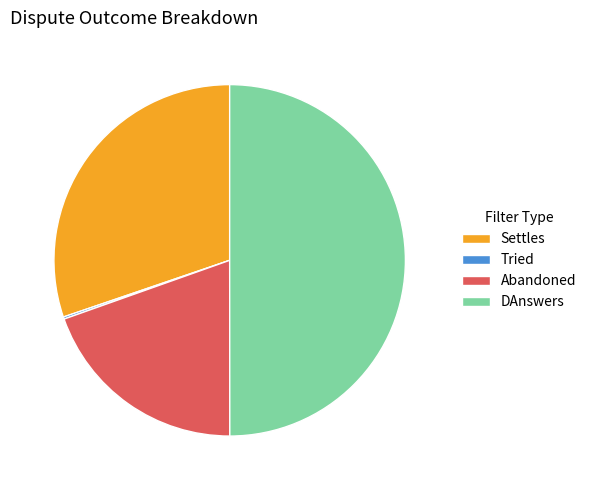

Which has a higher value, Settles or Abandoned?

Settles